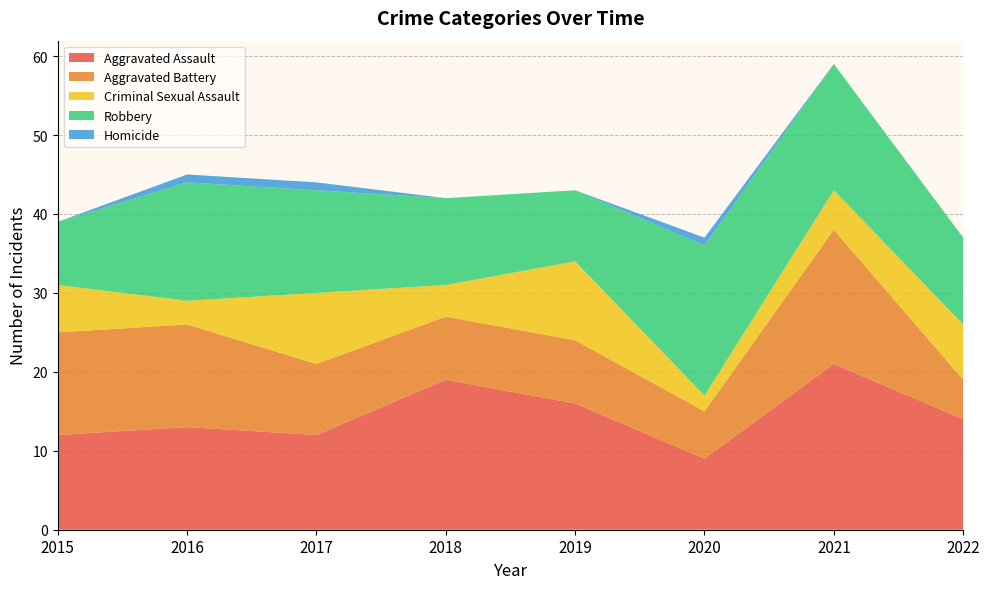

Reading right to left, transcribe all the data shown in this chart.

Aggravated Assault: 14	21	9	16	19	12	13	12
Aggravated Battery: 5	17	6	8	8	9	13	13
Criminal Sexual Assault: 7	5	2	10	4	9	3	6
Robbery: 11	16	19	9	11	13	15	8
Homicide: 0	0	1	0	0	1	1	0